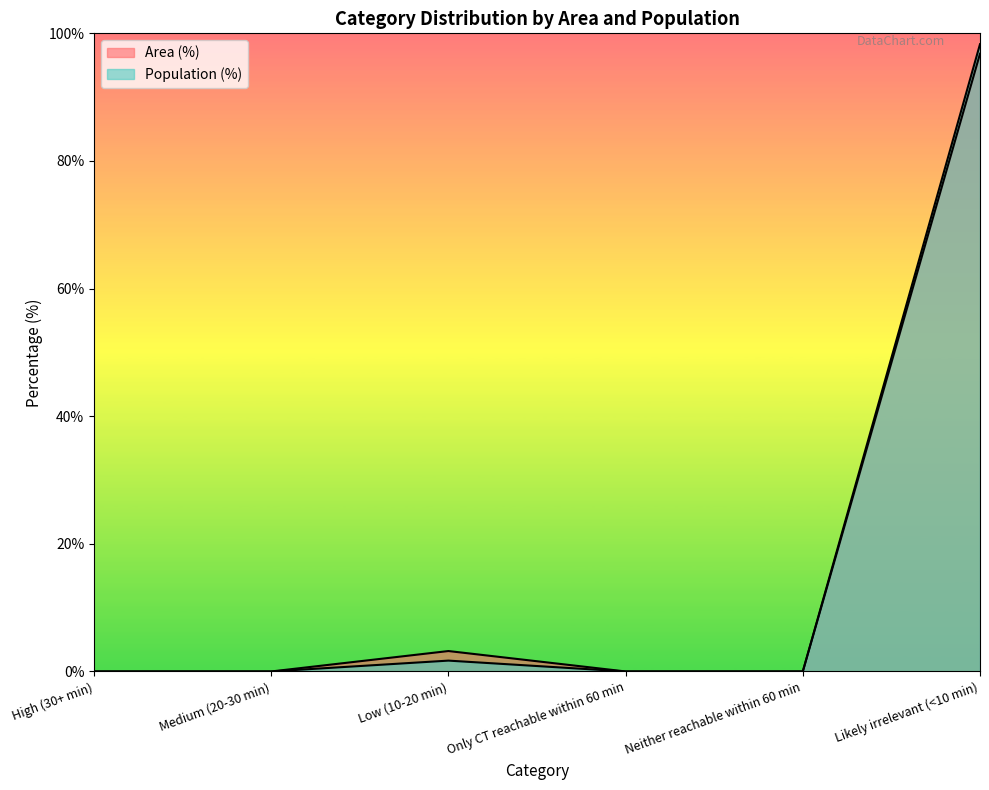

True or false: Population (%) and Area (%) intersect in this chart.

False